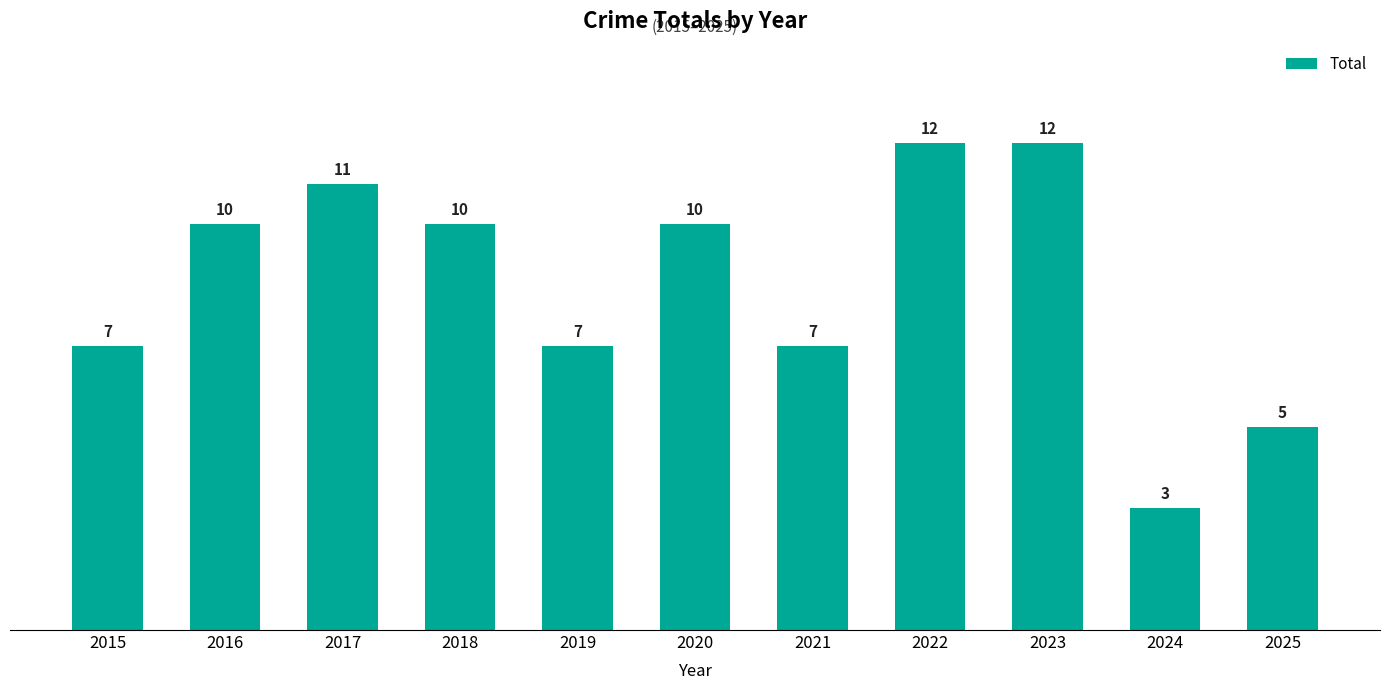

What value does the data have at 2018?

10